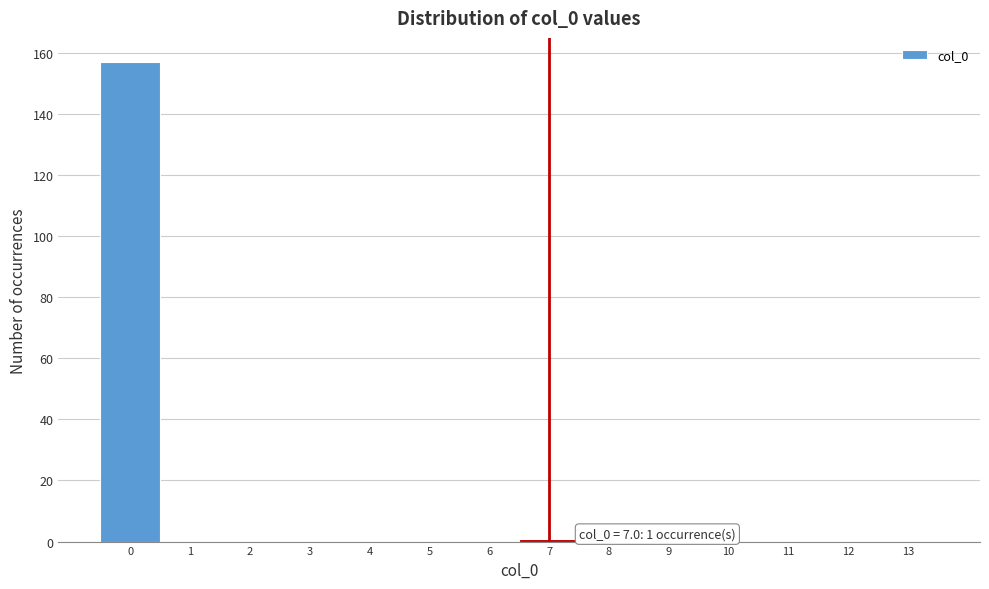

Over which range of the x-axis is the bar tallest?

-0.5 to 0.5